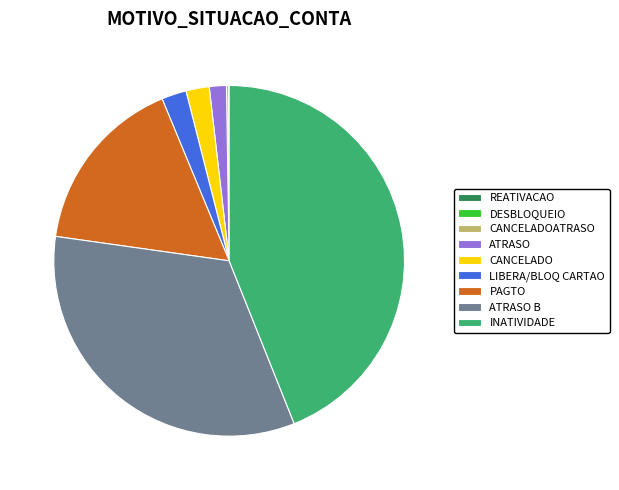

What is the largest slice in the pie chart?

INATIVIDADE